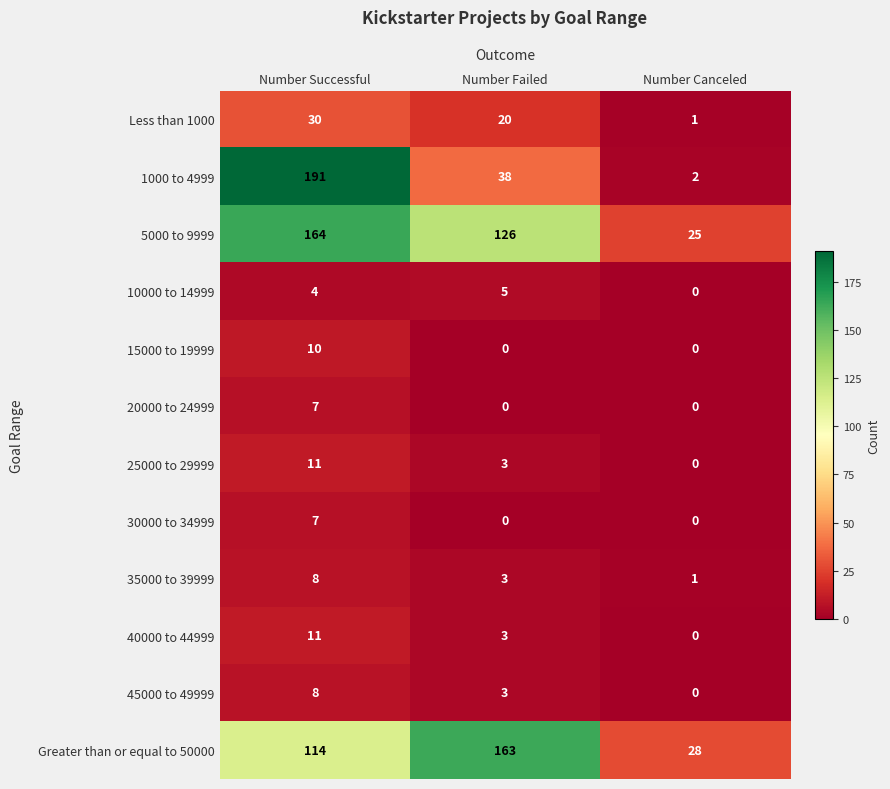

Which series has the largest range (max minus min)?

1000 to 4999